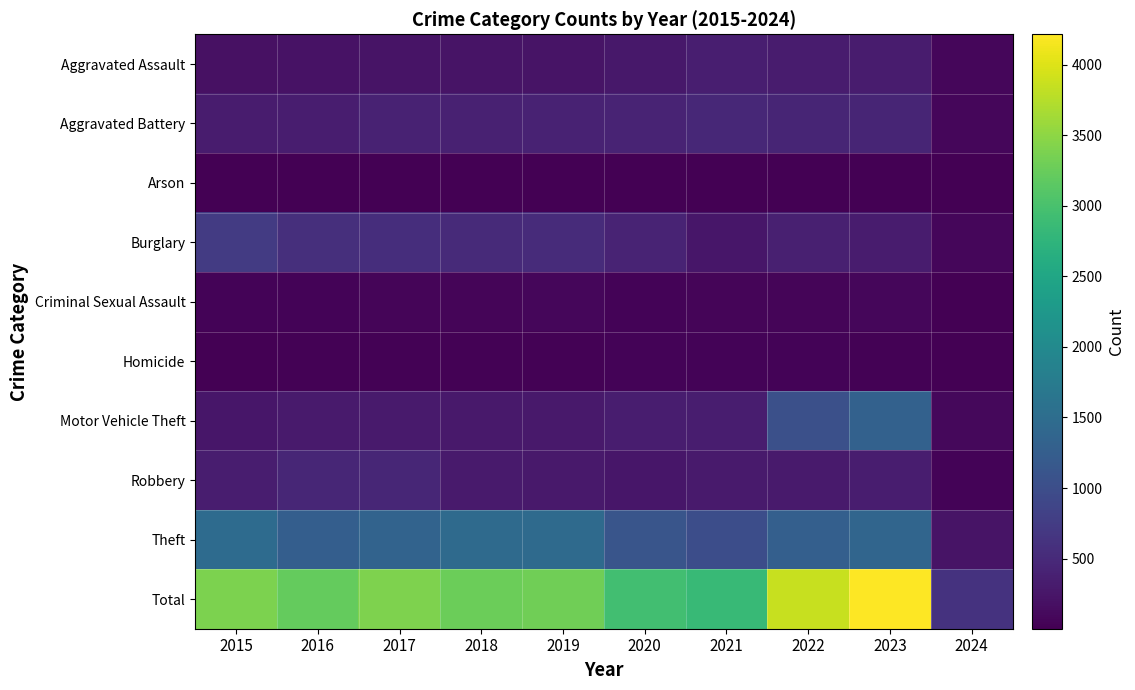

Reading left to right, transcribe all the data shown in this chart.

Aggravated Assault: 2015=194	2016=206	2017=225	2018=225	2019=223	2020=273	2021=352	2022=327	2023=320	2024=81
Aggravated Battery: 2015=316	2016=336	2017=400	2018=389	2019=407	2020=416	2021=479	2022=439	2023=432	2024=71
Arson: 2015=9	2016=7	2017=10	2018=7	2019=12	2020=17	2021=12	2022=12	2023=19	2024=4
Burglary: 2015=738	2016=576	2017=562	2018=506	2019=517	2020=425	2021=261	2022=379	2023=317	2024=72
Criminal Sexual Assault: 2015=46	2016=50	2017=62	2018=60	2019=77	2020=48	2021=61	2022=55	2023=73	2024=12
Homicide: 2015=15	2016=26	2017=33	2018=25	2019=22	2020=41	2021=38	2022=36	2023=28	2024=3
Motor Vehicle Theft: 2015=263	2016=304	2017=312	2018=298	2019=290	2020=333	2021=348	2022=1031	2023=1312	2024=101
Robbery: 2015=337	2016=454	2017=460	2018=301	2019=287	2020=263	2021=300	2022=304	2023=341	2024=46
Theft: 2015=1474	2016=1259	2017=1339	2018=1461	2019=1459	2020=1120	2021=998	2022=1279	2023=1373	2024=232
Total: 2015=3392	2016=3218	2017=3403	2018=3272	2019=3294	2020=2936	2021=2849	2022=3862	2023=4215	2024=622